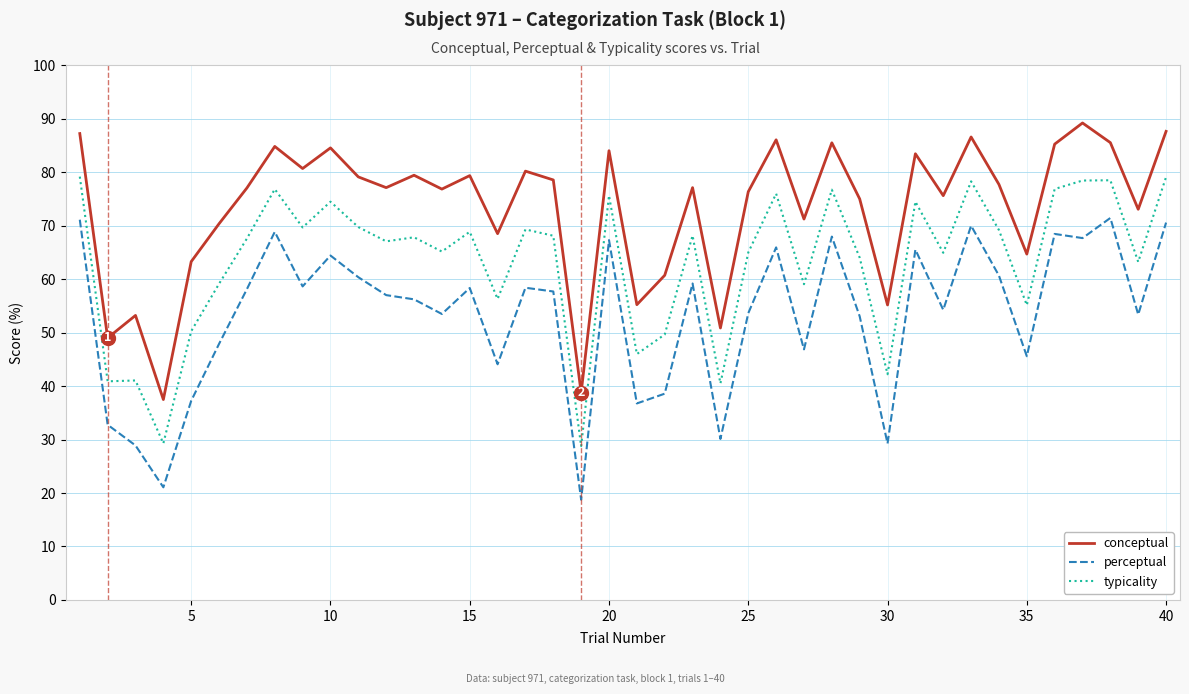

What is the difference between the maximum and minimum values in the typicality series?

50.4